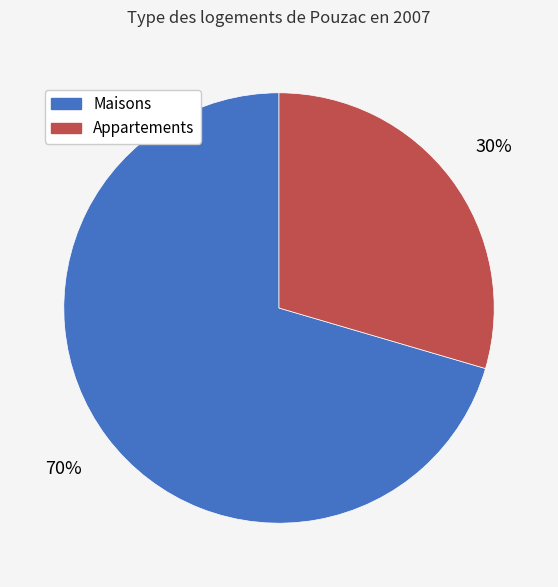

Is there any slice that represents more than half of the pie?

Yes